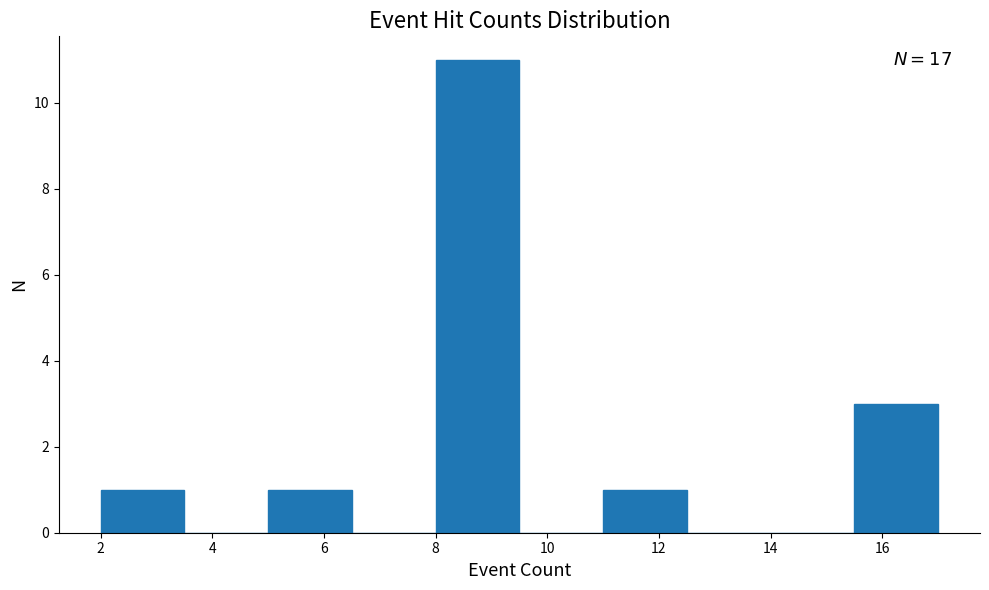

Which range on the x-axis has the tallest bar?

8.0 to 9.5